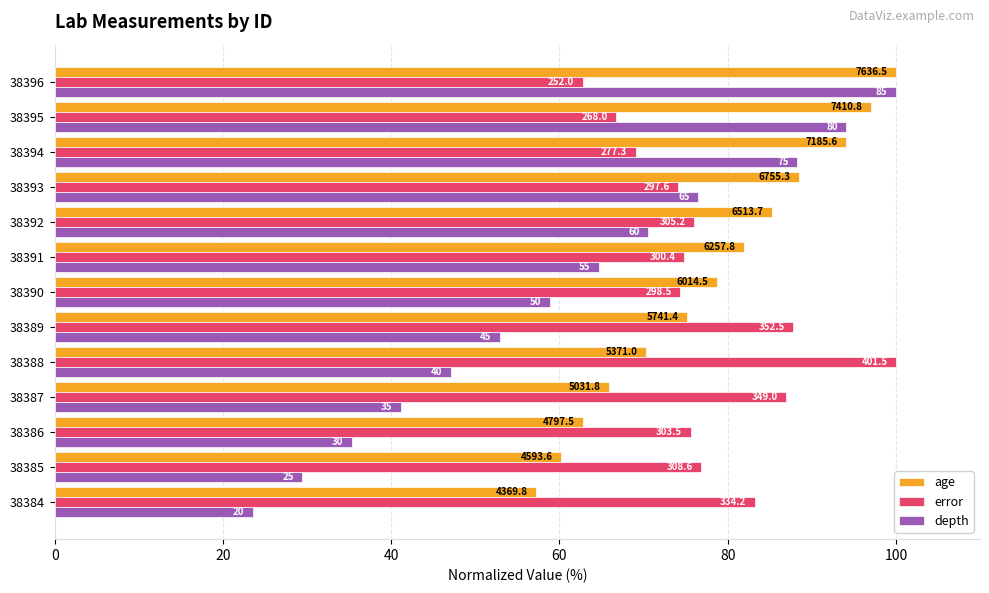

Which series has the largest total across all categories?

age